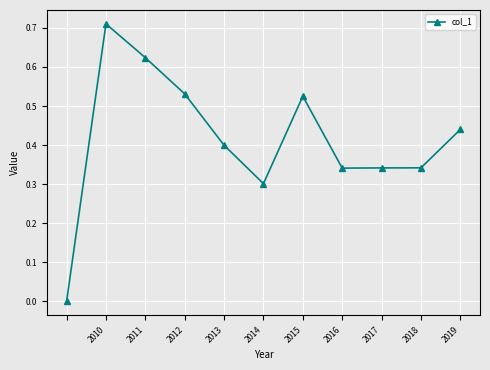

What is the sum of all values?

4.6